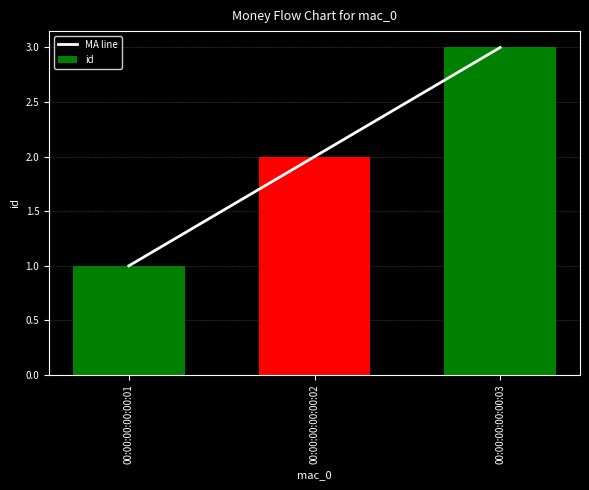

True or false: the data shows 1 at 00:00:00:00:00:01.

False